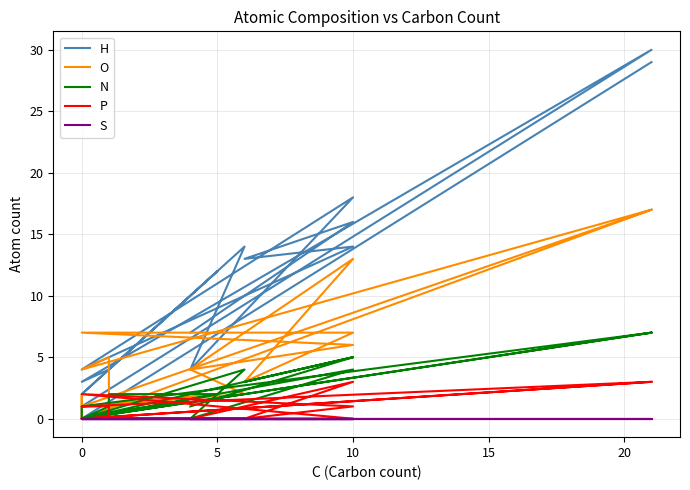

True or false: N and H intersect in this chart.

True